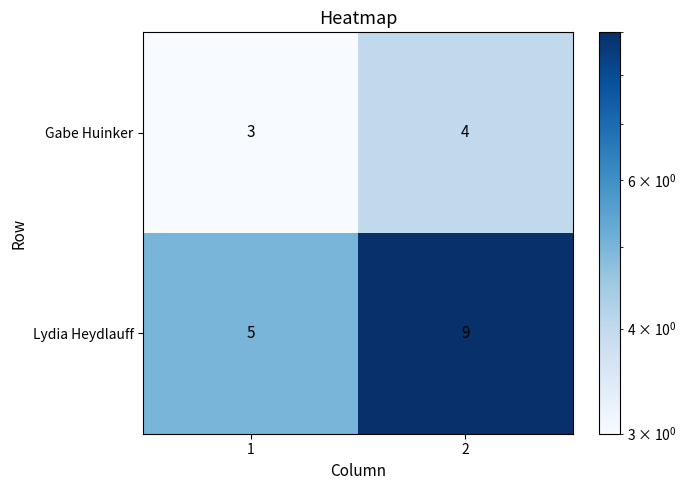

At how many categories does at least one series exceed 3?

2